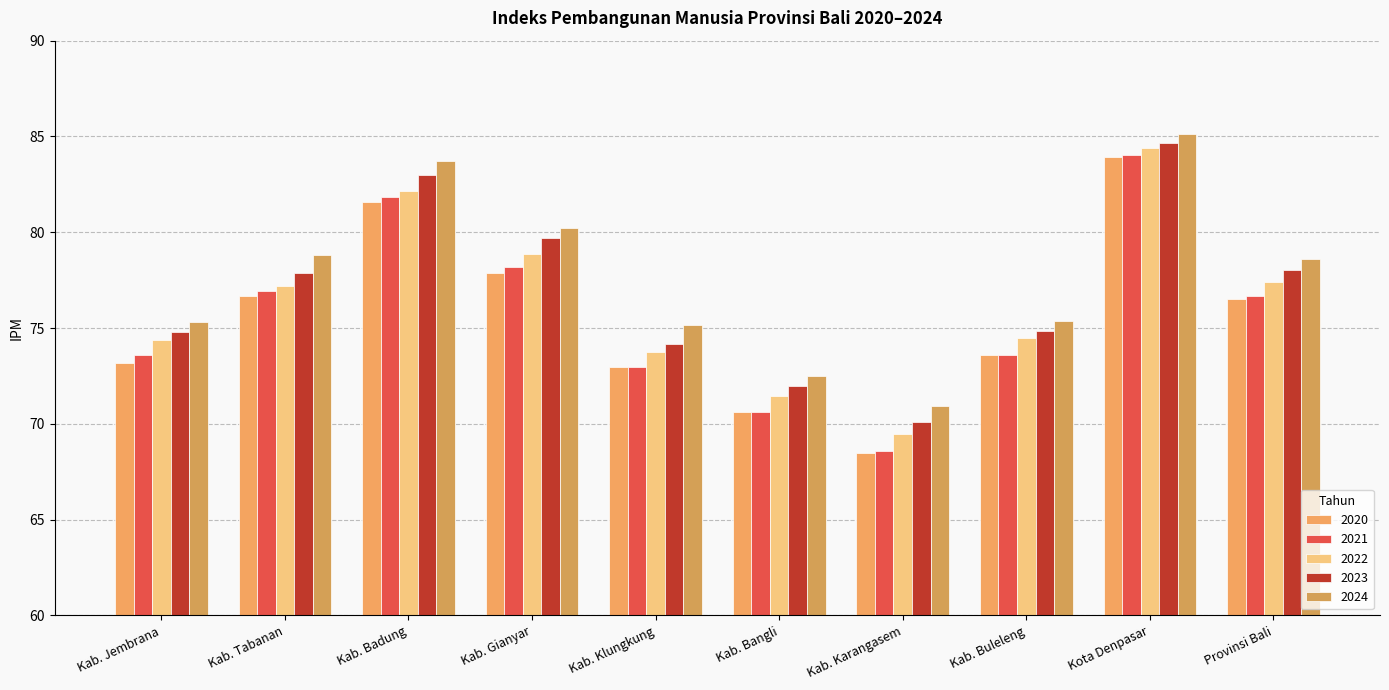

True or false: 2023 has a value of 74.9 at Kab. Buleleng.

True